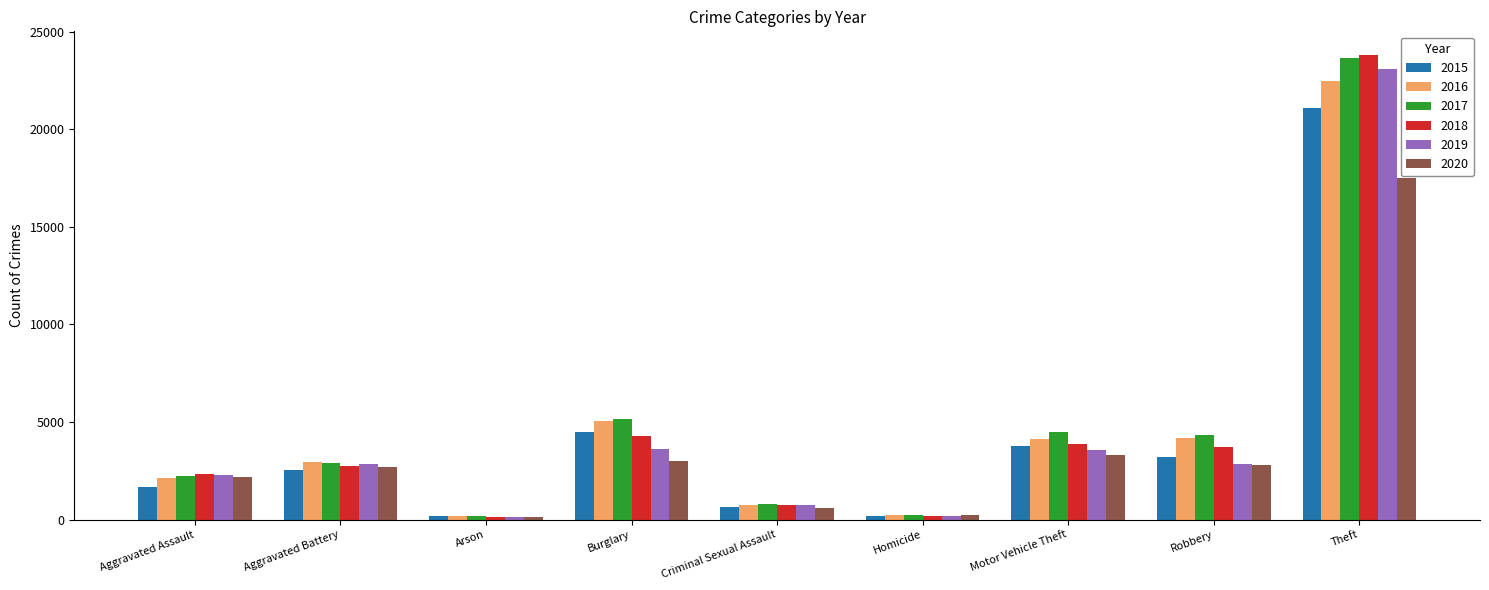

How many data points in 2018 are less than 2759?

4